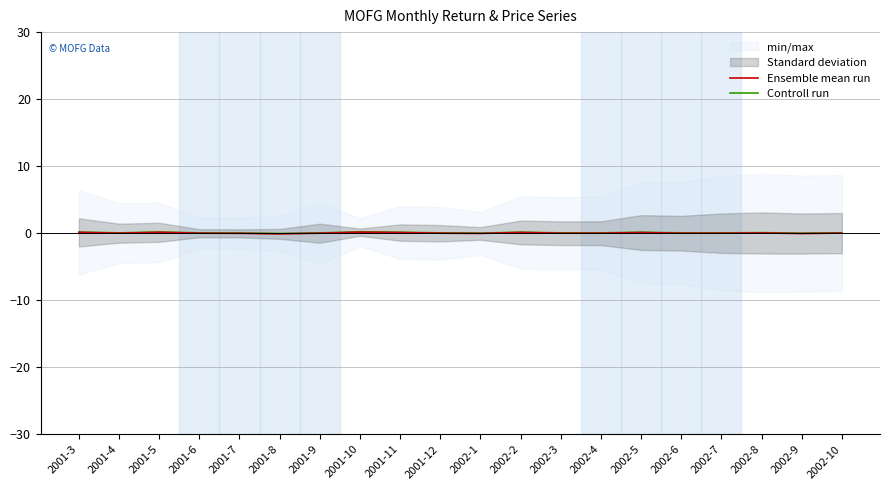

List the series in order of their overall mean, highest first.

Controll run, Ensemble mean run